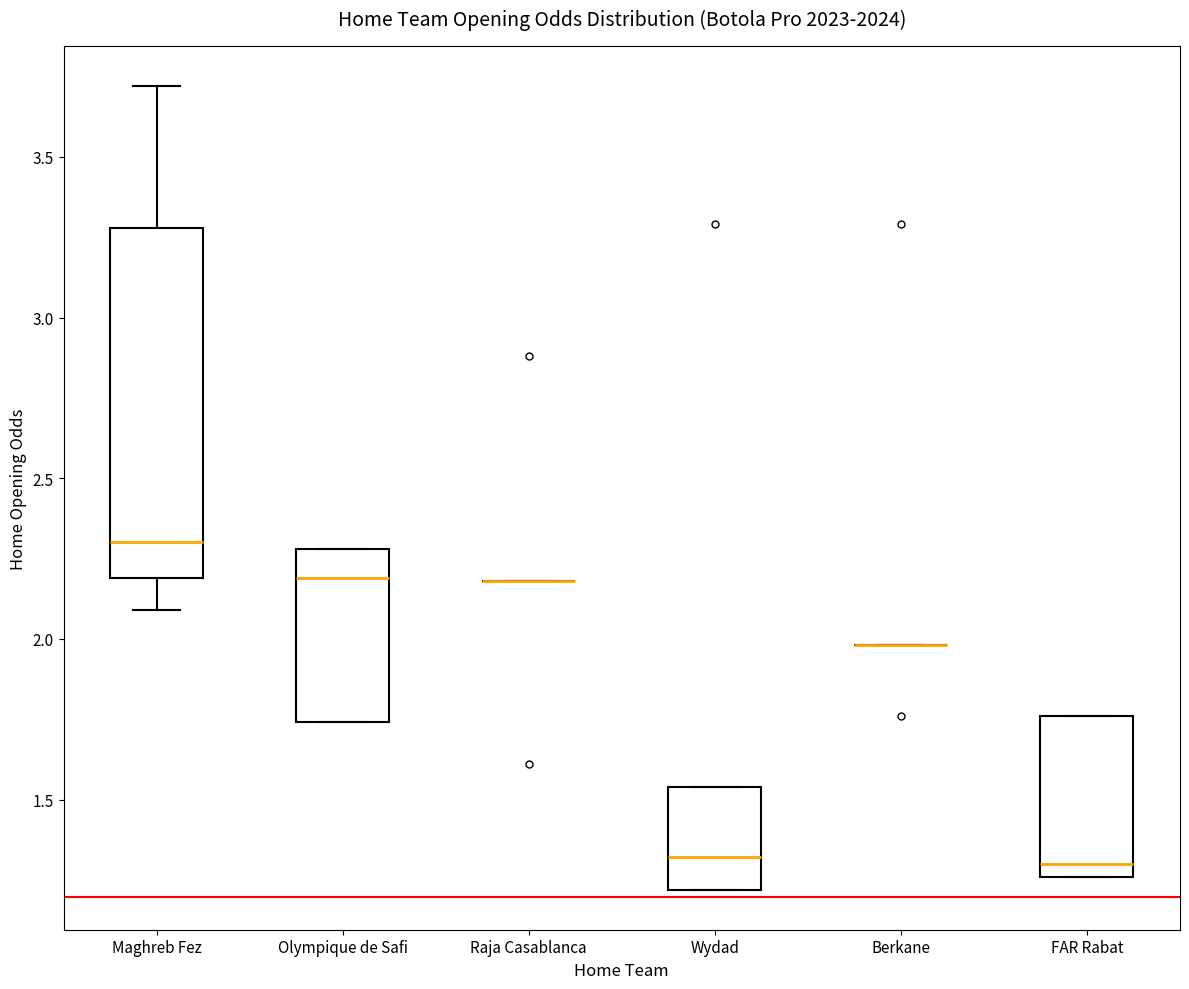

Which box is the tallest, from its lower edge to its upper edge?

Maghreb Fez